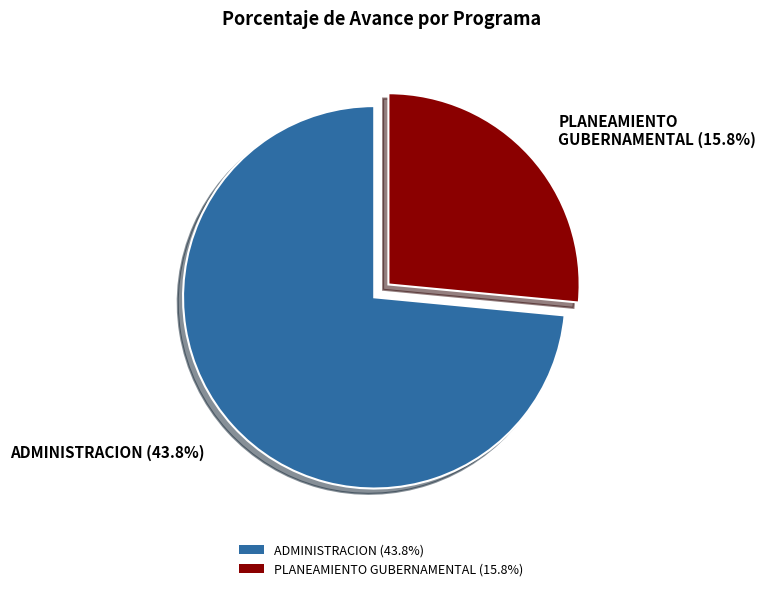

The PLANEAMIENTO GUBERNAMENTAL (15.8%) slice represents 12% of the pie. True or false?

False